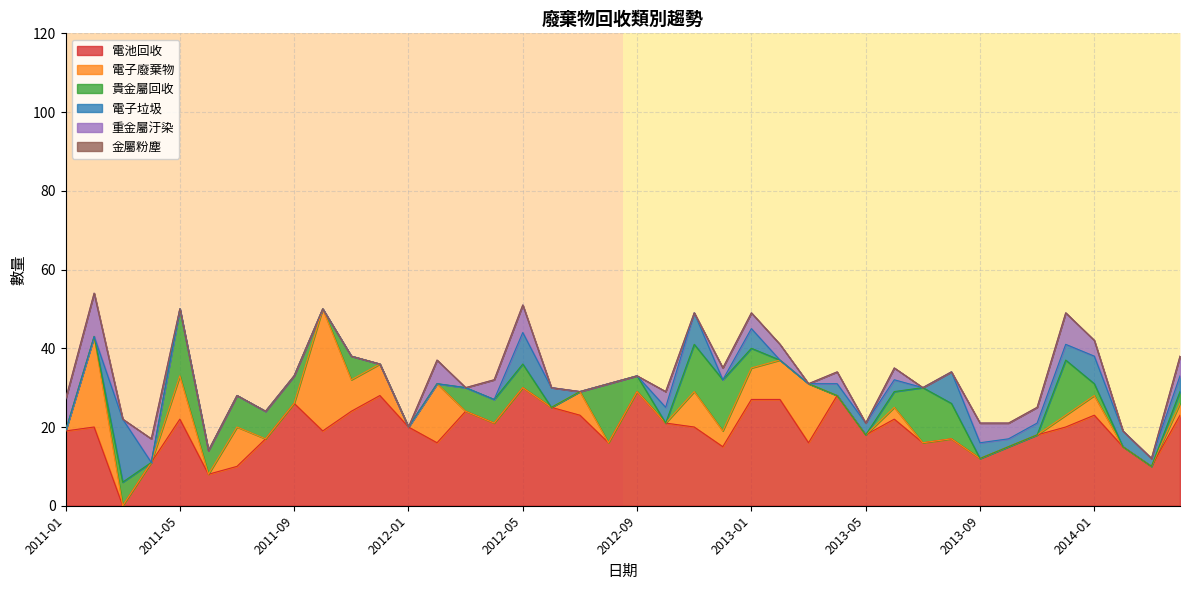

Reading left to right, extract all data points from this chart.

電池回收: 2011-01=19	2011-02=20	2011-03=0	2011-04=11	2011-05=22	2011-06=8	2011-07=10	2011-08=17	2011-09=26	2011-10=19	2011-11=24	2011-12=28	2012-01=20	2012-02=16	2012-03=24	2012-04=21	2012-05=30	2012-06=25	2012-07=23	2012-08=16	2012-09=29	2012-10=21	2012-11=20	2012-12=15	2013-01=27	2013-02=27	2013-03=16	2013-04=28	2013-05=18	2013-06=22	2013-07=16	2013-08=17	2013-09=12	2013-10=15	2013-11=18	2013-12=20	2014-01=23	2014-02=15	2014-03=10	2014-04=23
電子廢棄物: 2011-01=0	2011-02=23	2011-03=0	2011-04=0	2011-05=11	2011-06=0	2011-07=10	2011-08=0	2011-09=0	2011-10=31	2011-11=8	2011-12=8	2012-01=0	2012-02=15	2012-03=0	2012-04=0	2012-05=0	2012-06=0	2012-07=6	2012-08=0	2012-09=0	2012-10=0	2012-11=9	2012-12=4	2013-01=8	2013-02=10	2013-03=15	2013-04=0	2013-05=0	2013-06=3	2013-07=0	2013-08=0	2013-09=0	2013-10=0	2013-11=0	2013-12=3	2014-01=5	2014-02=0	2014-03=0	2014-04=3
貴金屬回收: 2011-01=0	2011-02=0	2011-03=6	2011-04=0	2011-05=17	2011-06=6	2011-07=8	2011-08=7	2011-09=7	2011-10=0	2011-11=6	2011-12=0	2012-01=0	2012-02=0	2012-03=6	2012-04=6	2012-05=6	2012-06=0	2012-07=0	2012-08=15	2012-09=4	2012-10=0	2012-11=12	2012-12=13	2013-01=5	2013-02=0	2013-03=0	2013-04=0	2013-05=0	2013-06=4	2013-07=14	2013-08=9	2013-09=0	2013-10=0	2013-11=0	2013-12=14	2014-01=3	2014-02=0	2014-03=0	2014-04=3
電子垃圾: 2011-01=0	2011-02=0	2011-03=16	2011-04=0	2011-05=0	2011-06=0	2011-07=0	2011-08=0	2011-09=0	2011-10=0	2011-11=0	2011-12=0	2012-01=0	2012-02=0	2012-03=0	2012-04=0	2012-05=8	2012-06=5	2012-07=0	2012-08=0	2012-09=0	2012-10=4	2012-11=8	2012-12=0	2013-01=5	2013-02=0	2013-03=0	2013-04=3	2013-05=3	2013-06=3	2013-07=0	2013-08=8	2013-09=4	2013-10=2	2013-11=3	2013-12=4	2014-01=7	2014-02=4	2014-03=2	2014-04=4
重金屬汙染: 2011-01=8	2011-02=11	2011-03=0	2011-04=6	2011-05=0	2011-06=0	2011-07=0	2011-08=0	2011-09=0	2011-10=0	2011-11=0	2011-12=0	2012-01=0	2012-02=6	2012-03=0	2012-04=5	2012-05=7	2012-06=0	2012-07=0	2012-08=0	2012-09=0	2012-10=4	2012-11=0	2012-12=3	2013-01=4	2013-02=4	2013-03=0	2013-04=3	2013-05=0	2013-06=3	2013-07=0	2013-08=0	2013-09=5	2013-10=4	2013-11=4	2013-12=8	2014-01=4	2014-02=0	2014-03=0	2014-04=5
金屬粉塵: 2011-01=0	2011-02=0	2011-03=0	2011-04=0	2011-05=0	2011-06=0	2011-07=0	2011-08=0	2011-09=0	2011-10=0	2011-11=0	2011-12=0	2012-01=0	2012-02=0	2012-03=0	2012-04=0	2012-05=0	2012-06=0	2012-07=0	2012-08=0	2012-09=0	2012-10=0	2012-11=0	2012-12=0	2013-01=0	2013-02=0	2013-03=0	2013-04=0	2013-05=0	2013-06=0	2013-07=0	2013-08=0	2013-09=0	2013-10=0	2013-11=0	2013-12=0	2014-01=0	2014-02=0	2014-03=0	2014-04=0